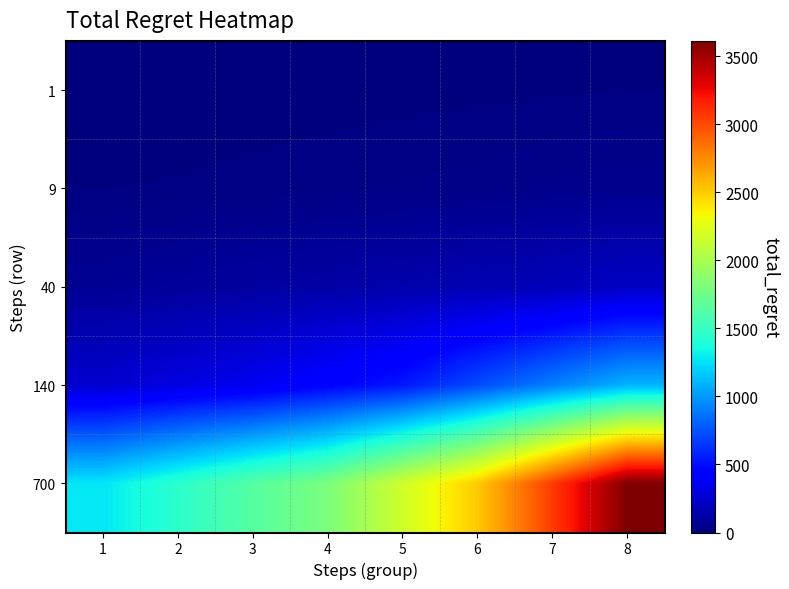

What is the total value across all series at 6?

3442